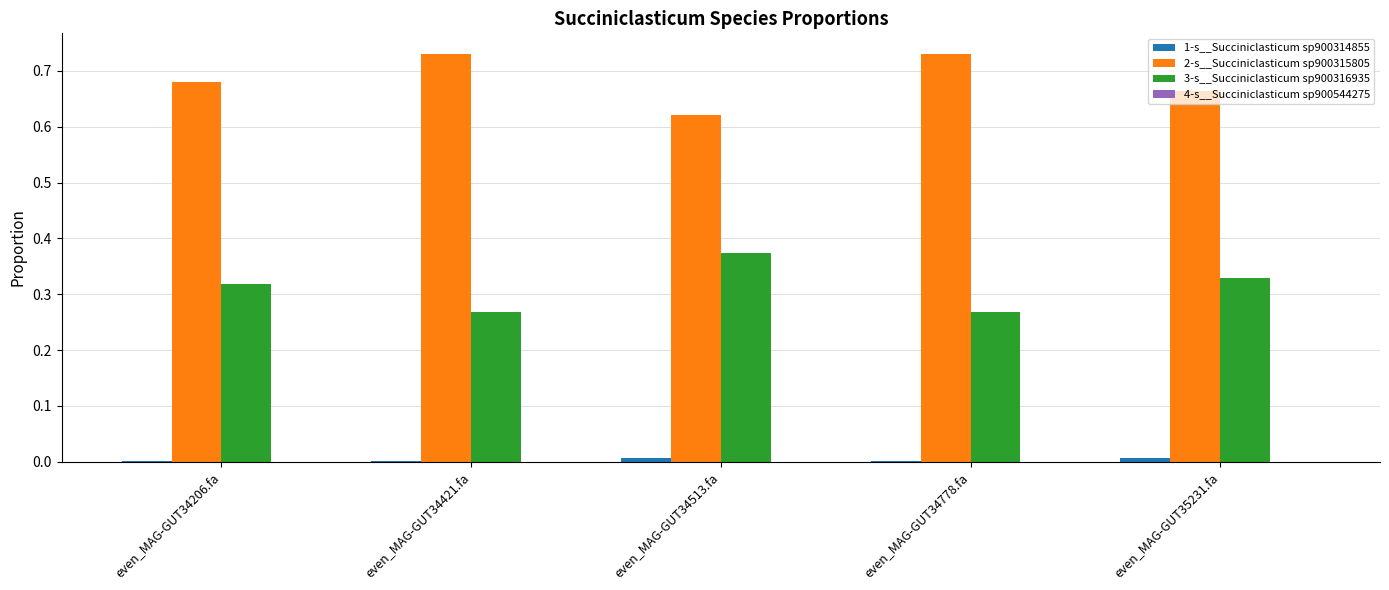

The value of 2-s__Succiniclasticum sp900315805 at even_MAG-GUT34421.fa is 0.3. True or false?

False